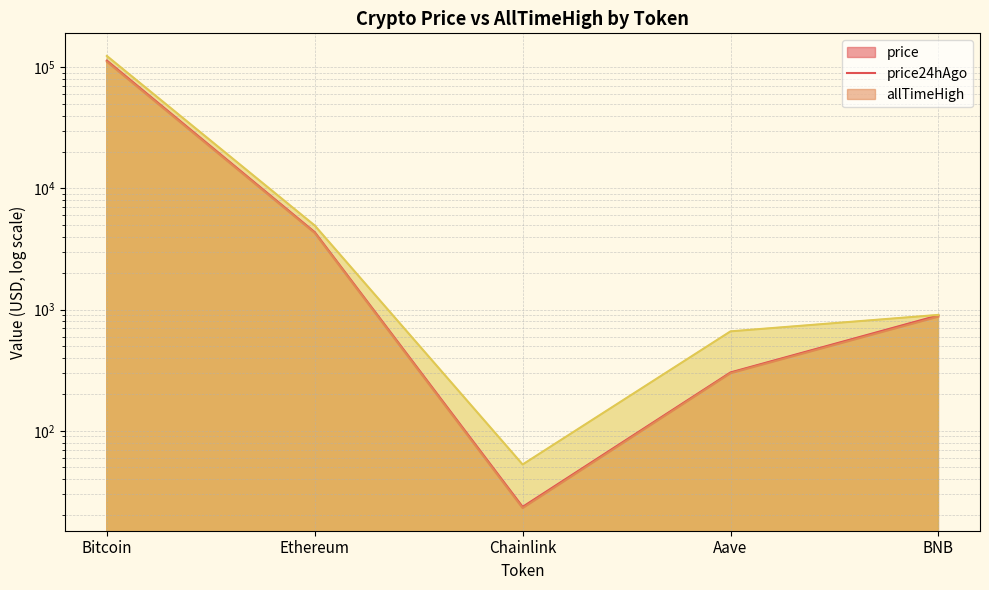

True or false: price24hAgo has more than 2 interior local peaks.

False